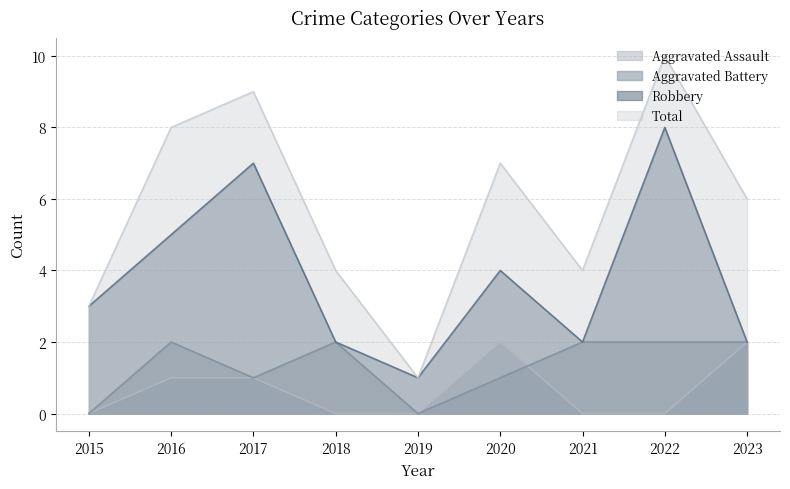

Which series has the largest total across all categories?

Total